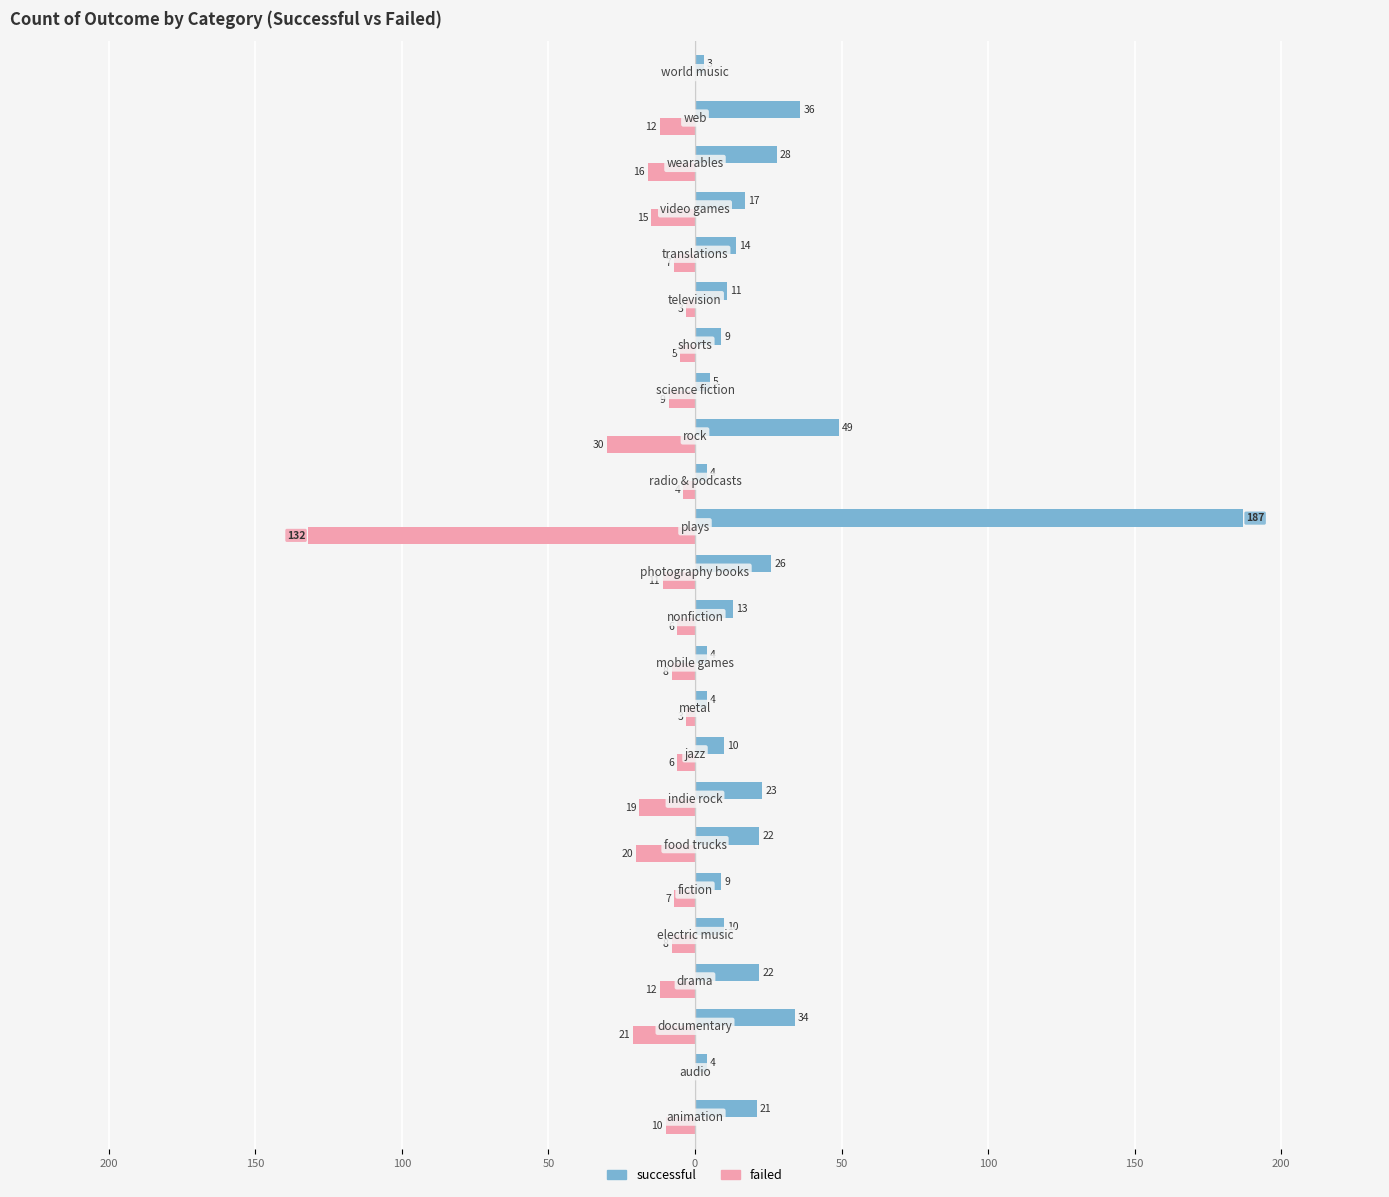

Which series has the largest total across all categories?

successful